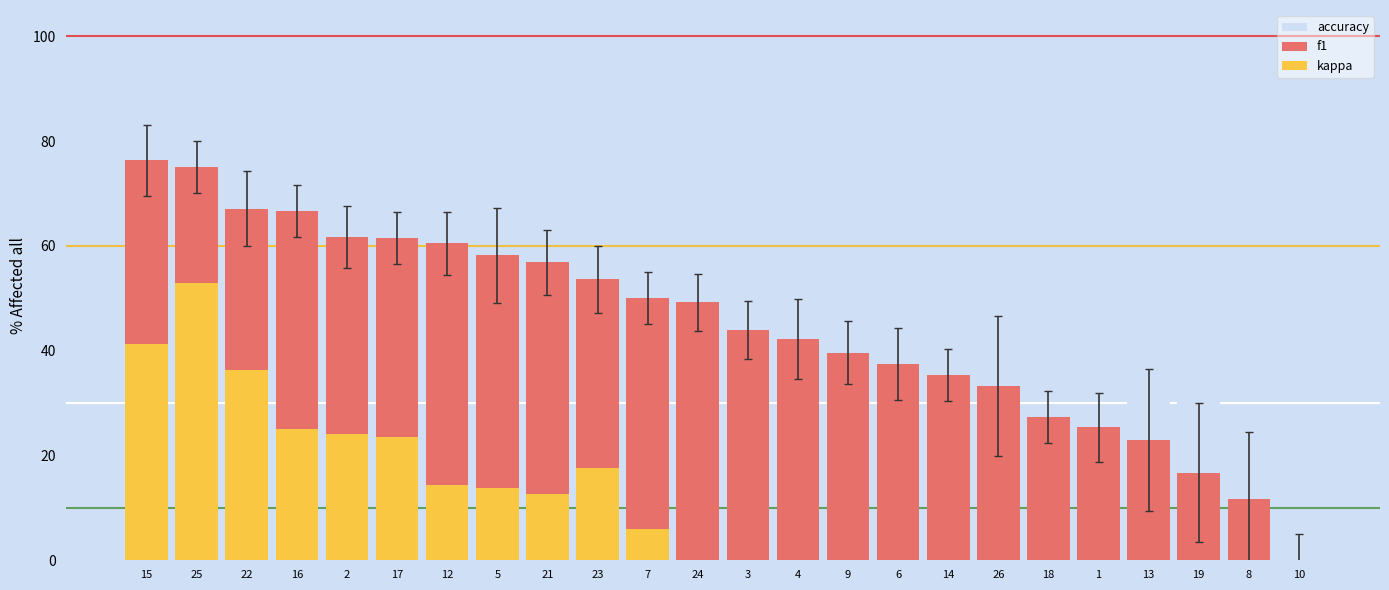

At how many categories does at least one series exceed 0?

23